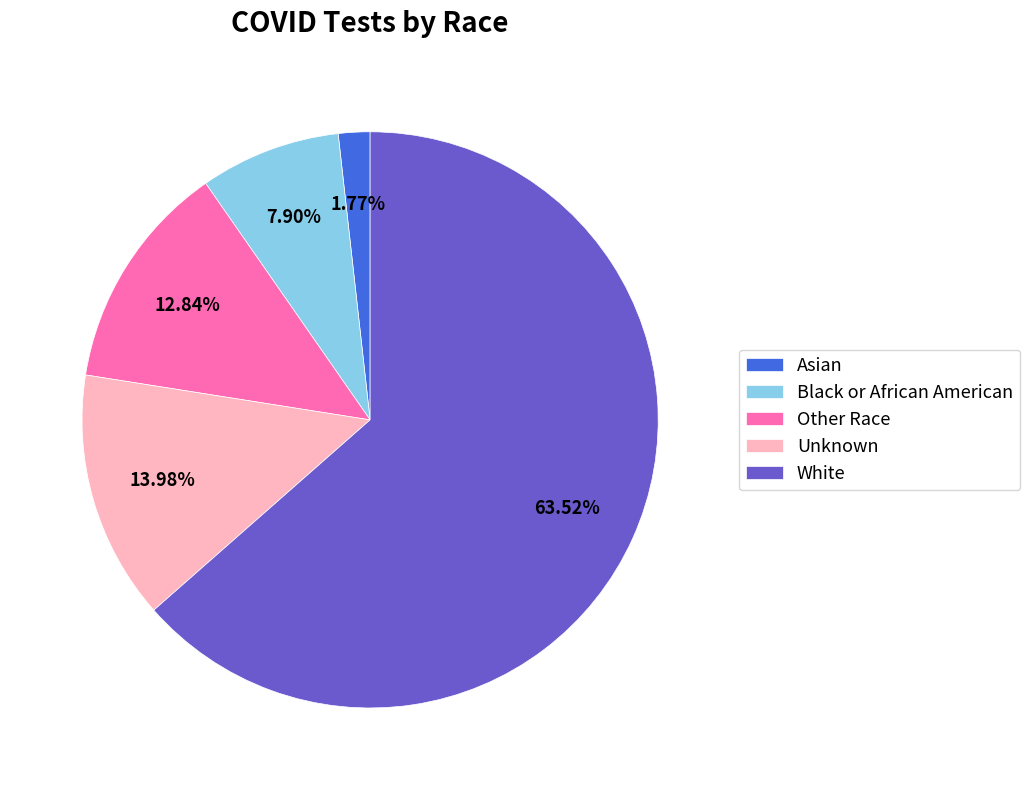

Which slice represents more than half of the pie?

White